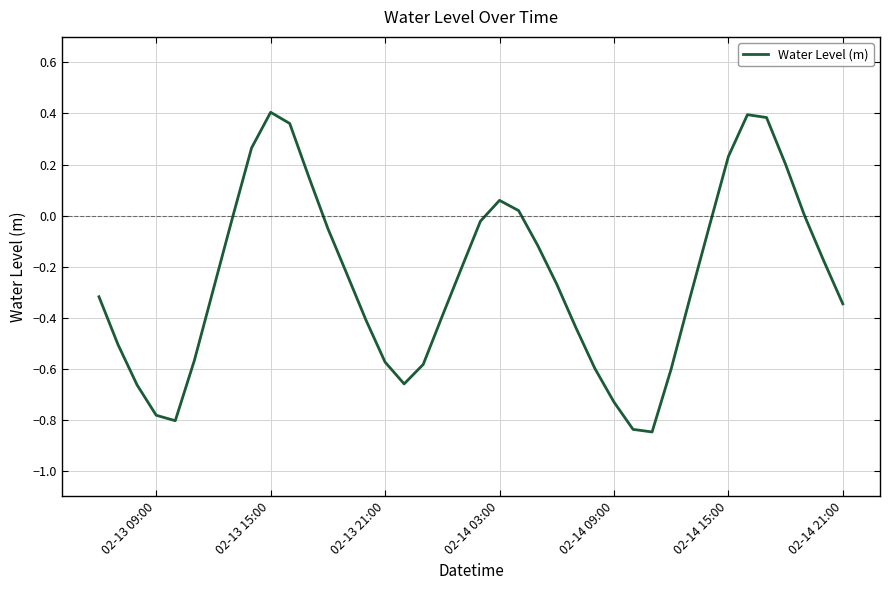

The chart shows a value of -0.4 at 02-13 09:00. True or false?

False